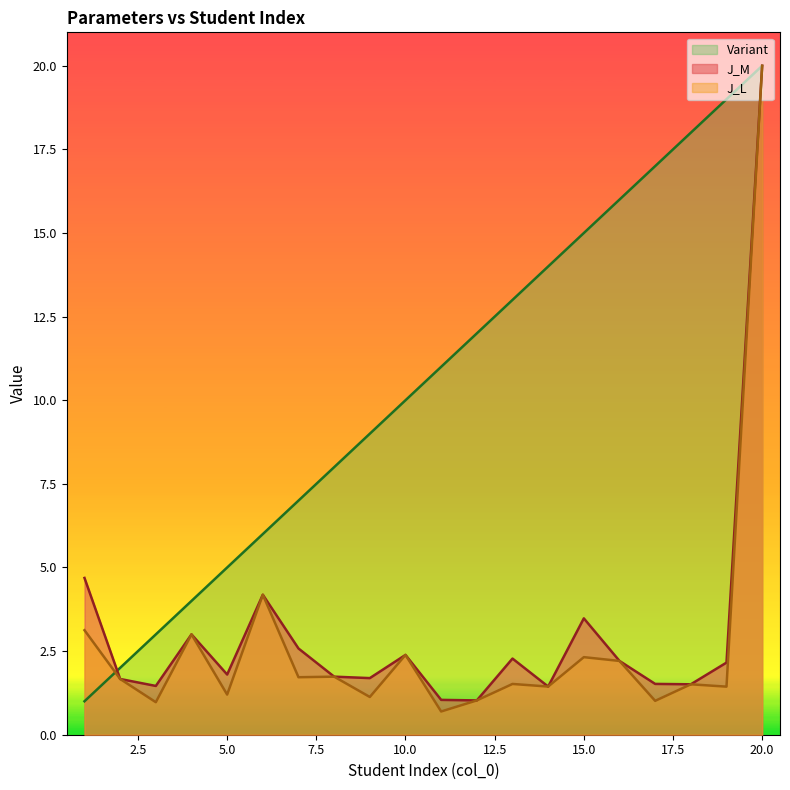

What is the smallest value displayed?

0.7